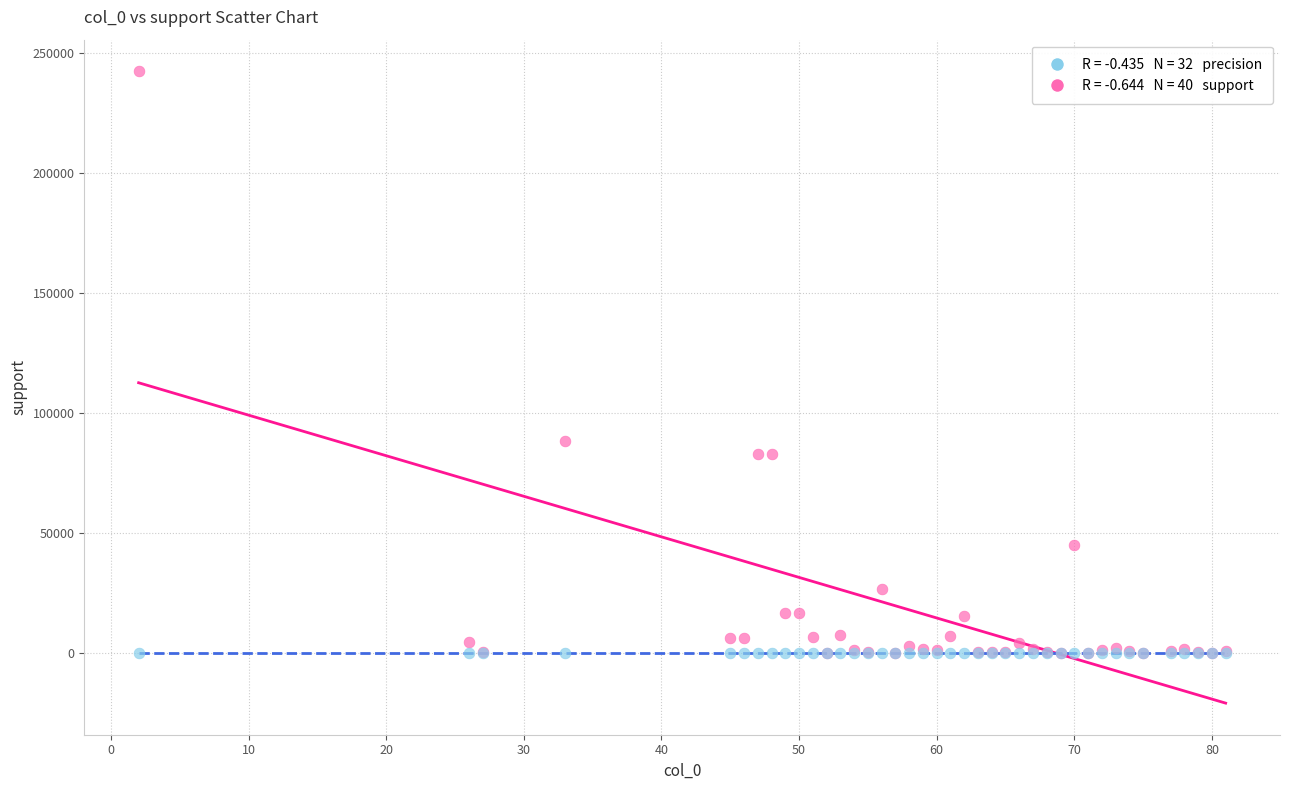

Across all series, what Y value is closest to 121211?

88365.0